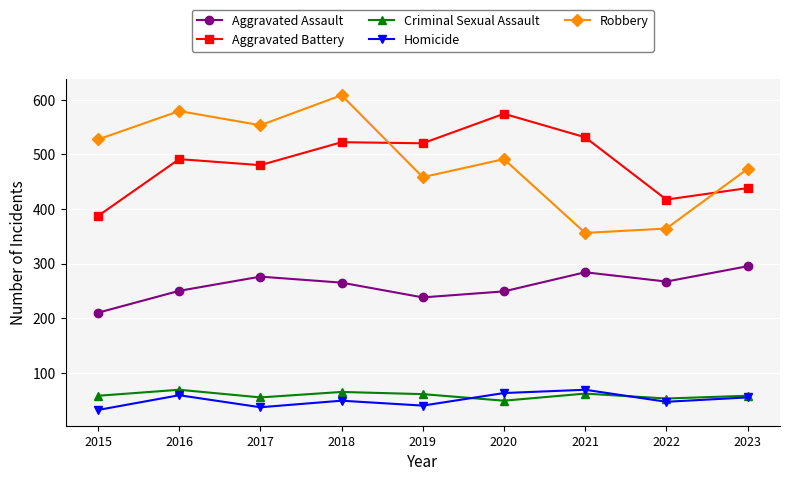

Rank the series at 2016 from lowest to highest value.

Homicide, Criminal Sexual Assault, Aggravated Assault, Aggravated Battery, Robbery